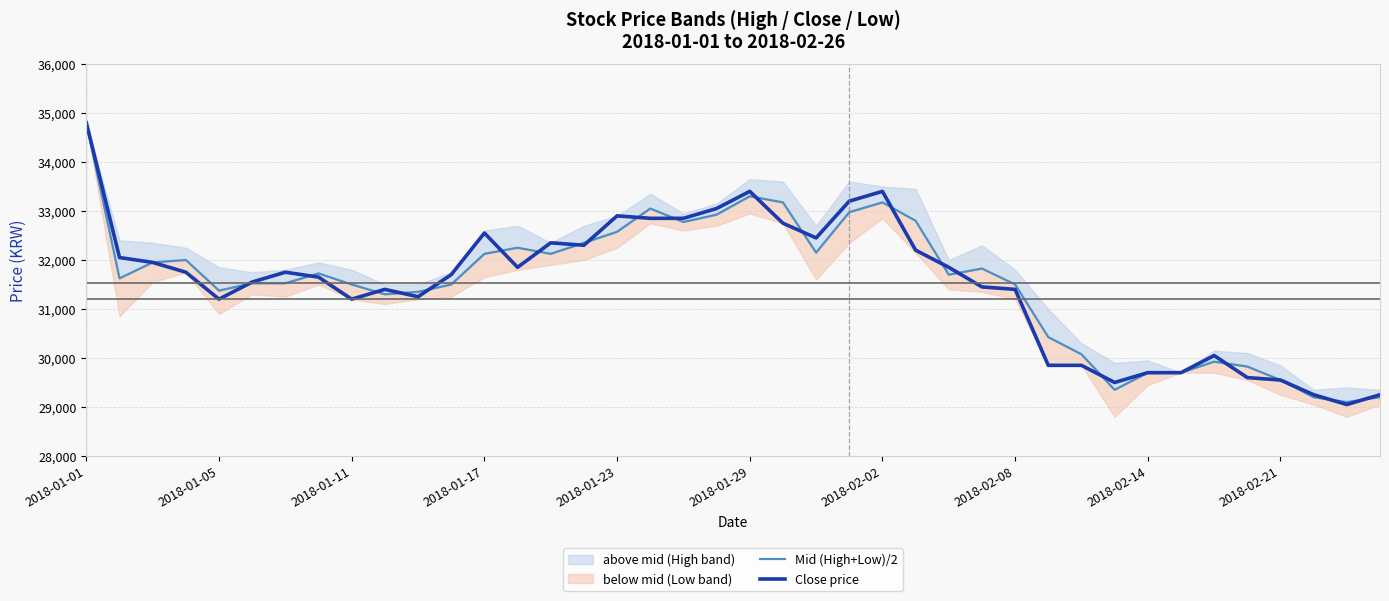

What is the maximum value for Close price?

34800